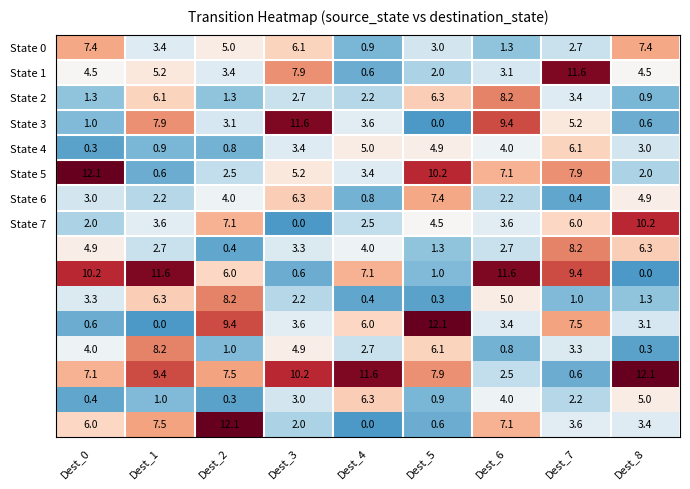

What is the difference between the highest and lowest values at Dest_3?

11.6